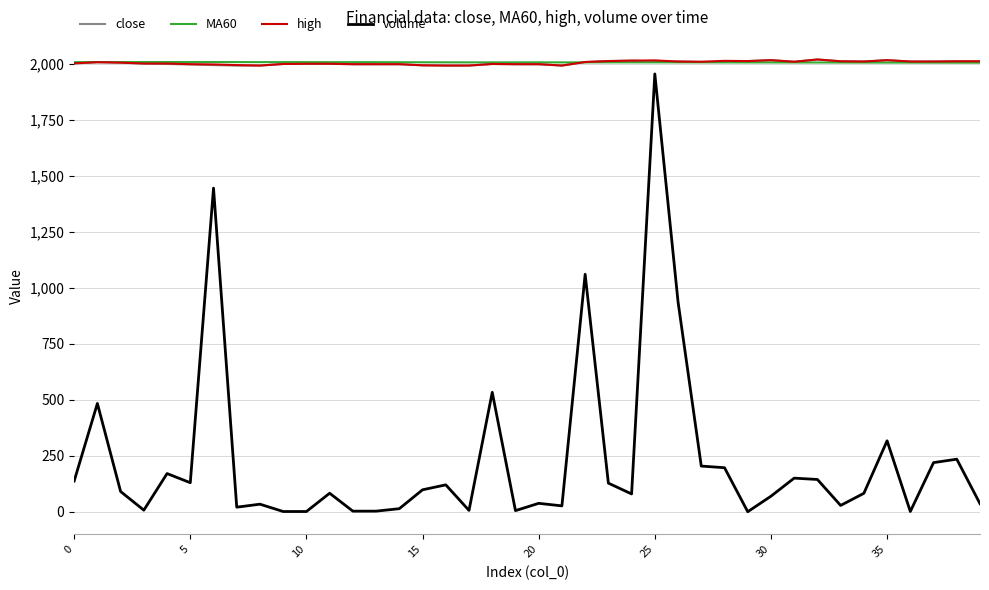

True or false: close and volume cross at least once.

False